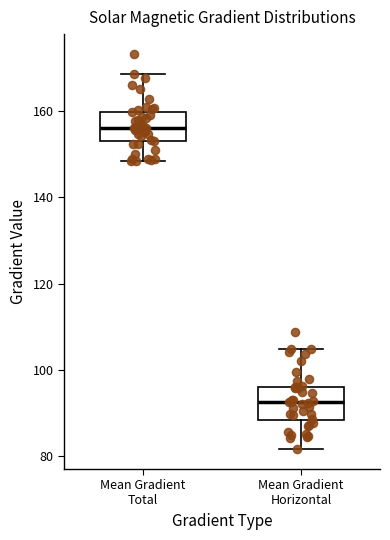

Reading left to right, transcribe this box plot: for each box, give where its median line is, the range the box spans, and where its two whiskers end, as read against the y-axis. The values are not printed on the chart, so give them approximately, as read against the axis.

Mean Gradient Total: median 156, box 152 to 160, whiskers 148 to 168
Mean Gradient Horizontal: median 92, box 88 to 96, whiskers 82 to 104